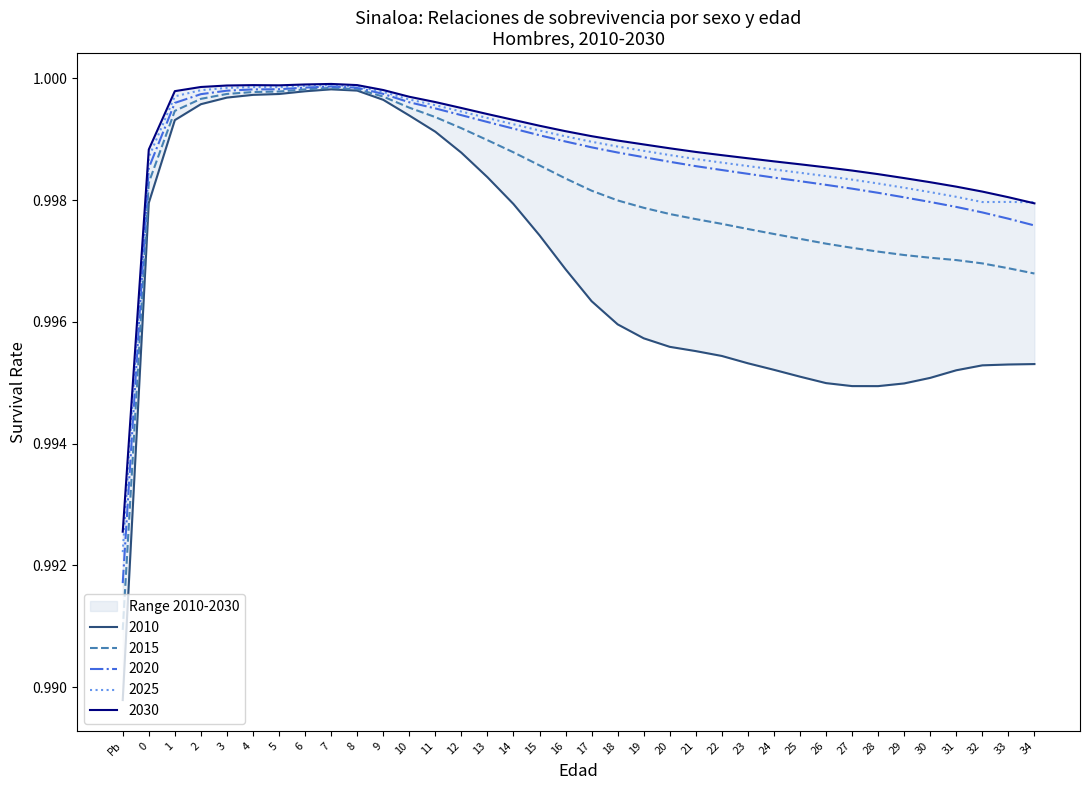

The value of 2015 at 7 is 1.8. True or false?

False